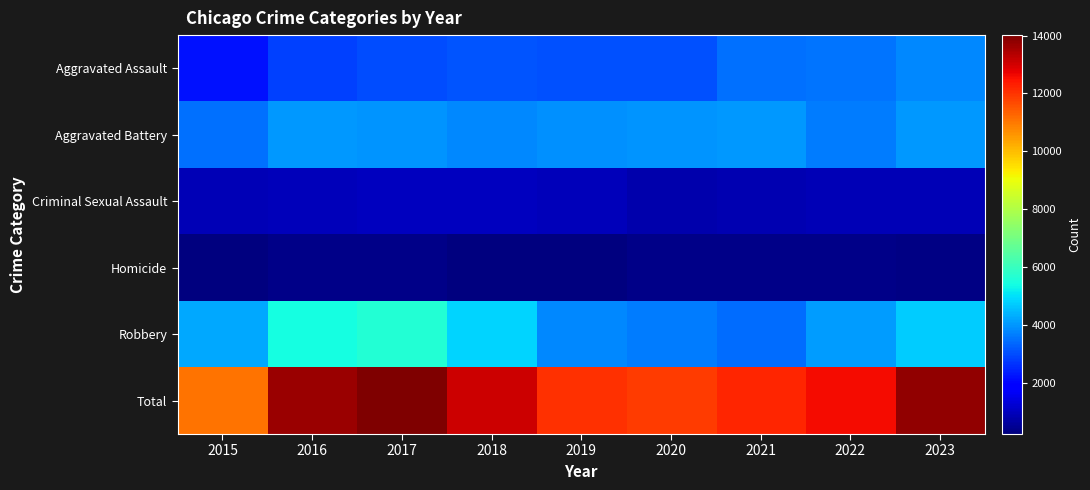

Which series has the largest range (max minus min)?

Total